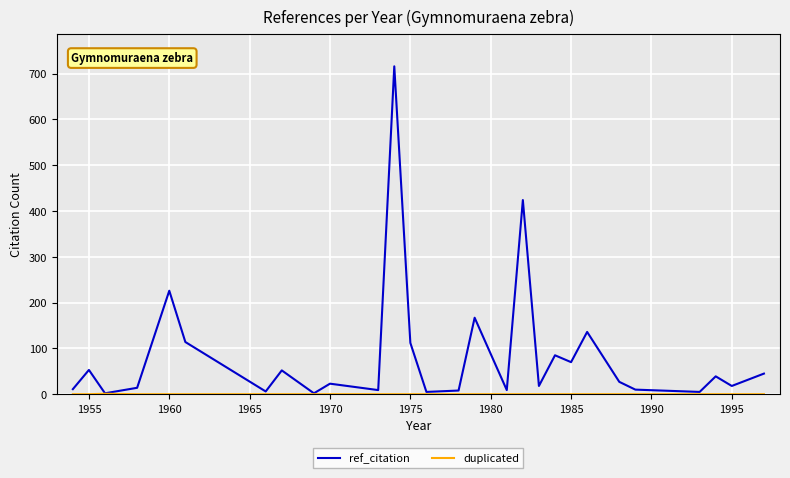

Which series has the widest spread of values?

ref_citation